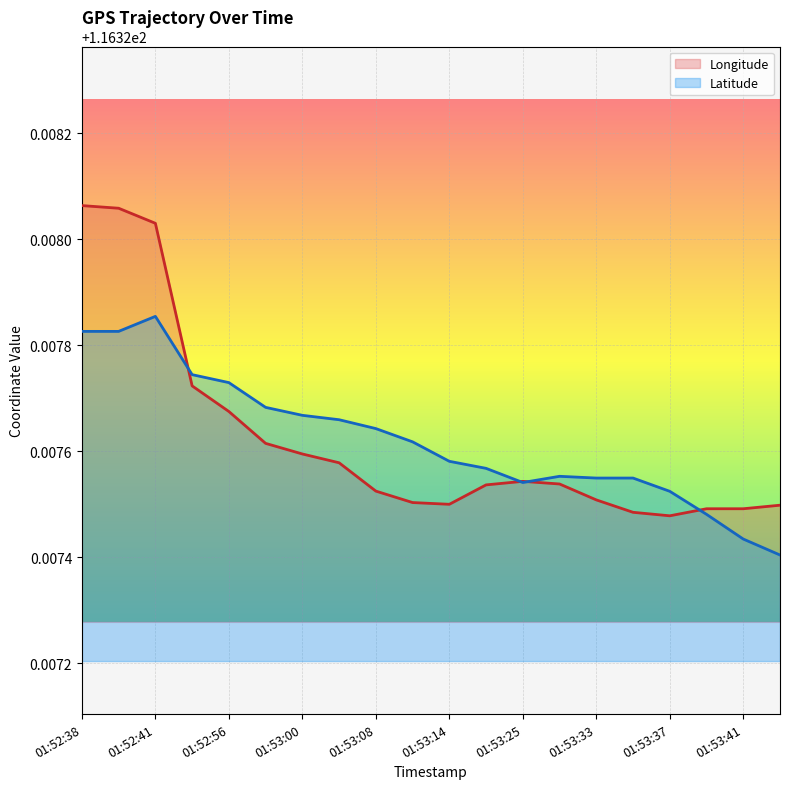

What is the value of the Latitude point at the 13th from the left?

116.3